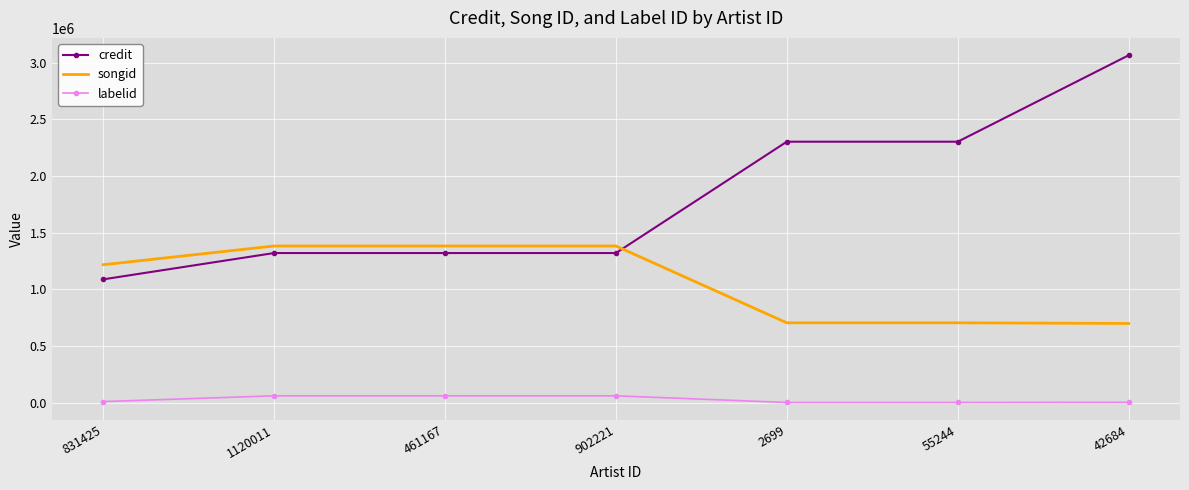

Rank the series at 42684 from lowest to highest value.

labelid, songid, credit